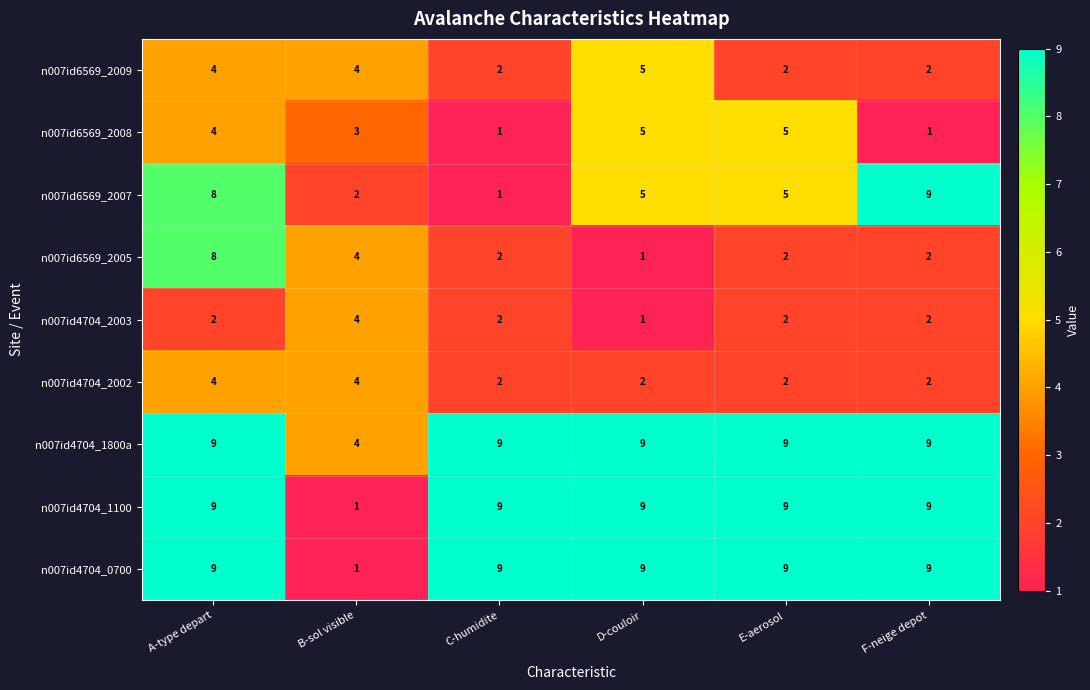

Is it true that n007id6569_2009 equals 0 at E-aerosol?

False